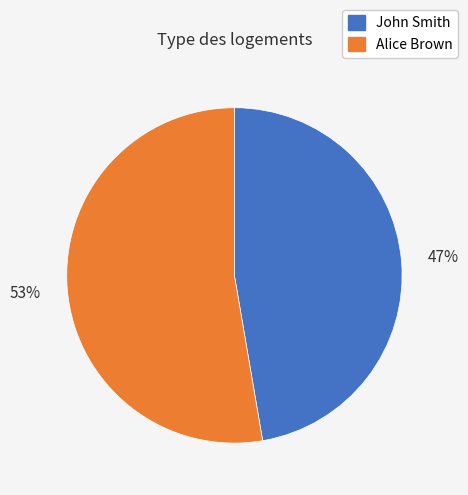

To the nearest percent, what percentage of the pie is Alice Brown?

53%